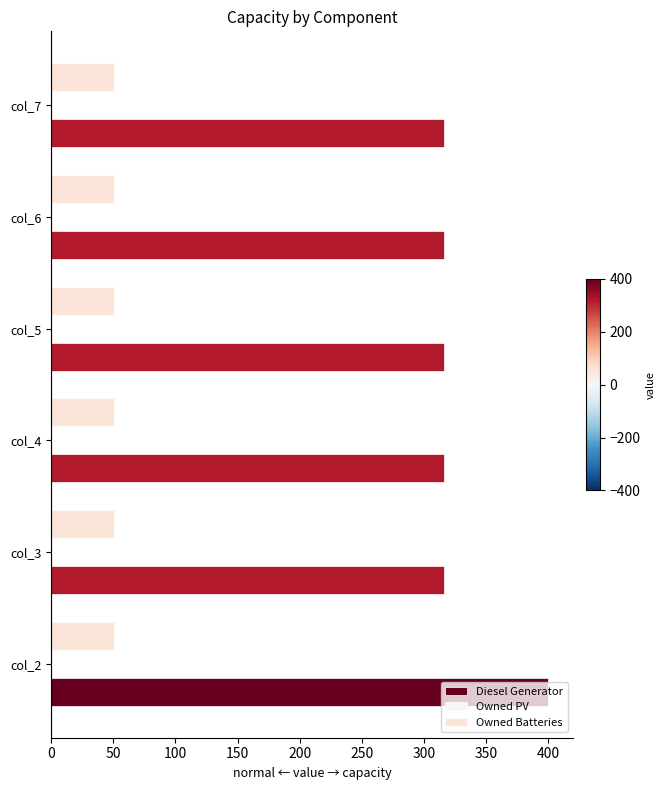

How many data points does each series have?

6